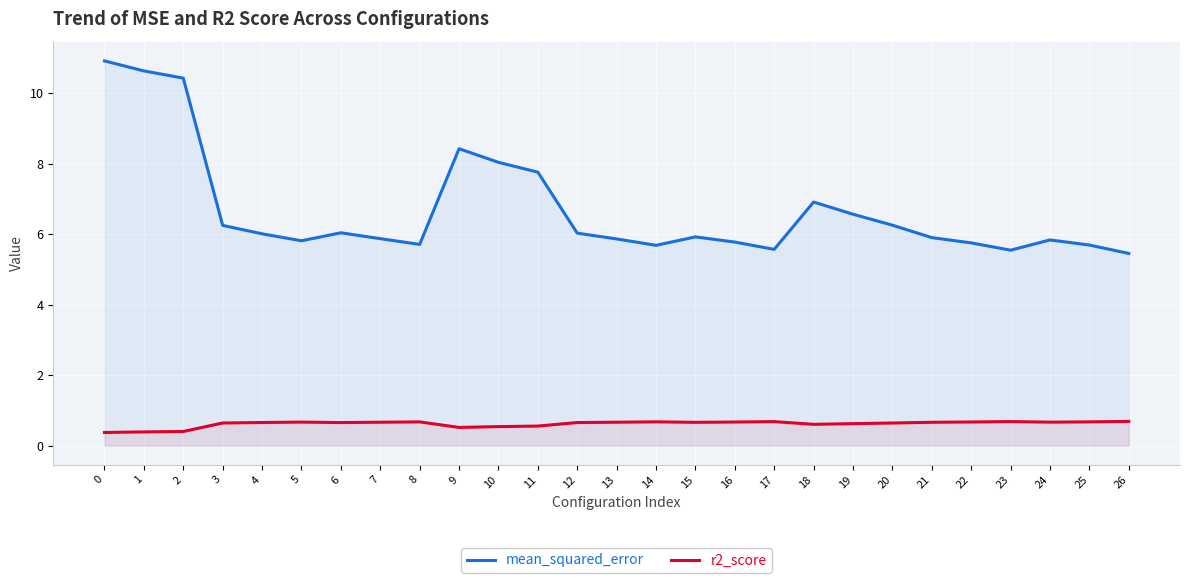

What is the sum of all r2_score values?

16.6